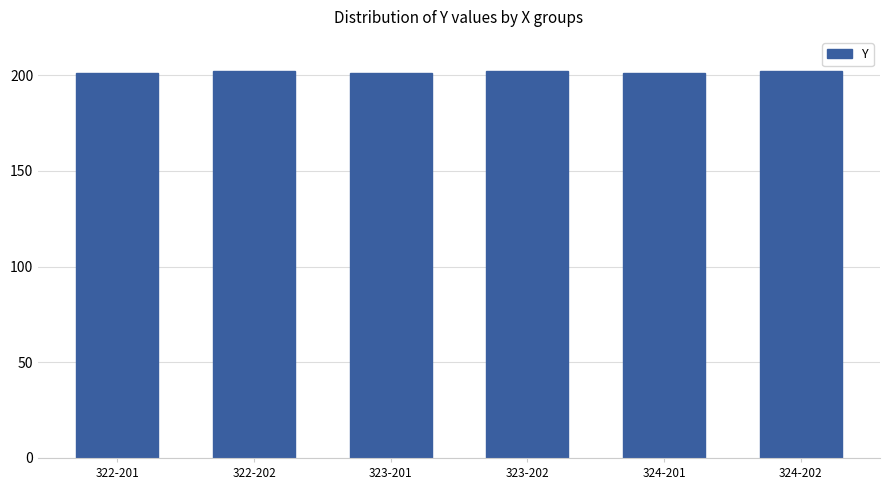

What is the ratio of the value at 323-202 to the value at 324-202?

1.0